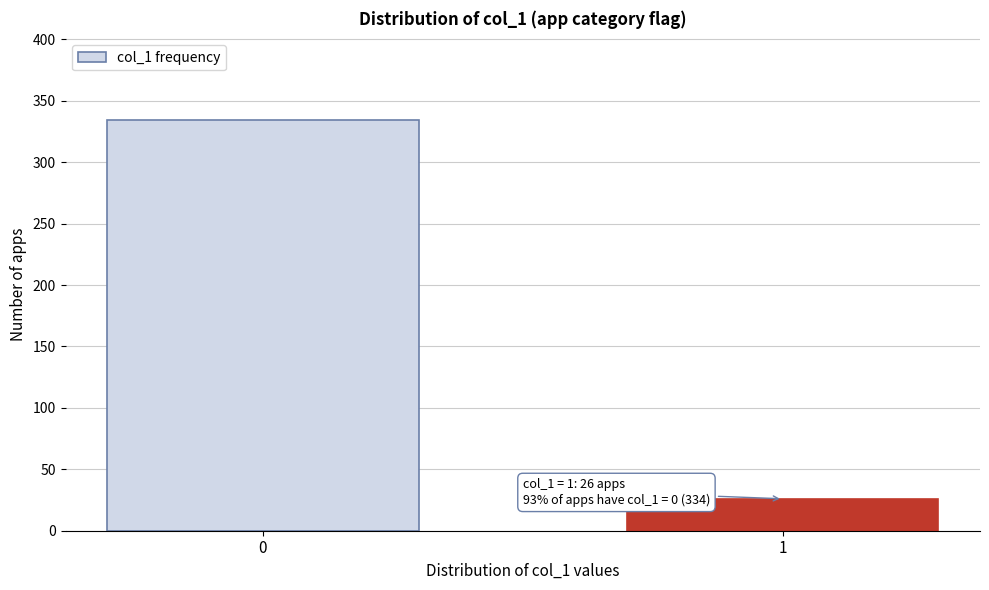

Reading left to right, list all the values displayed in this chart.

0=334	1=26